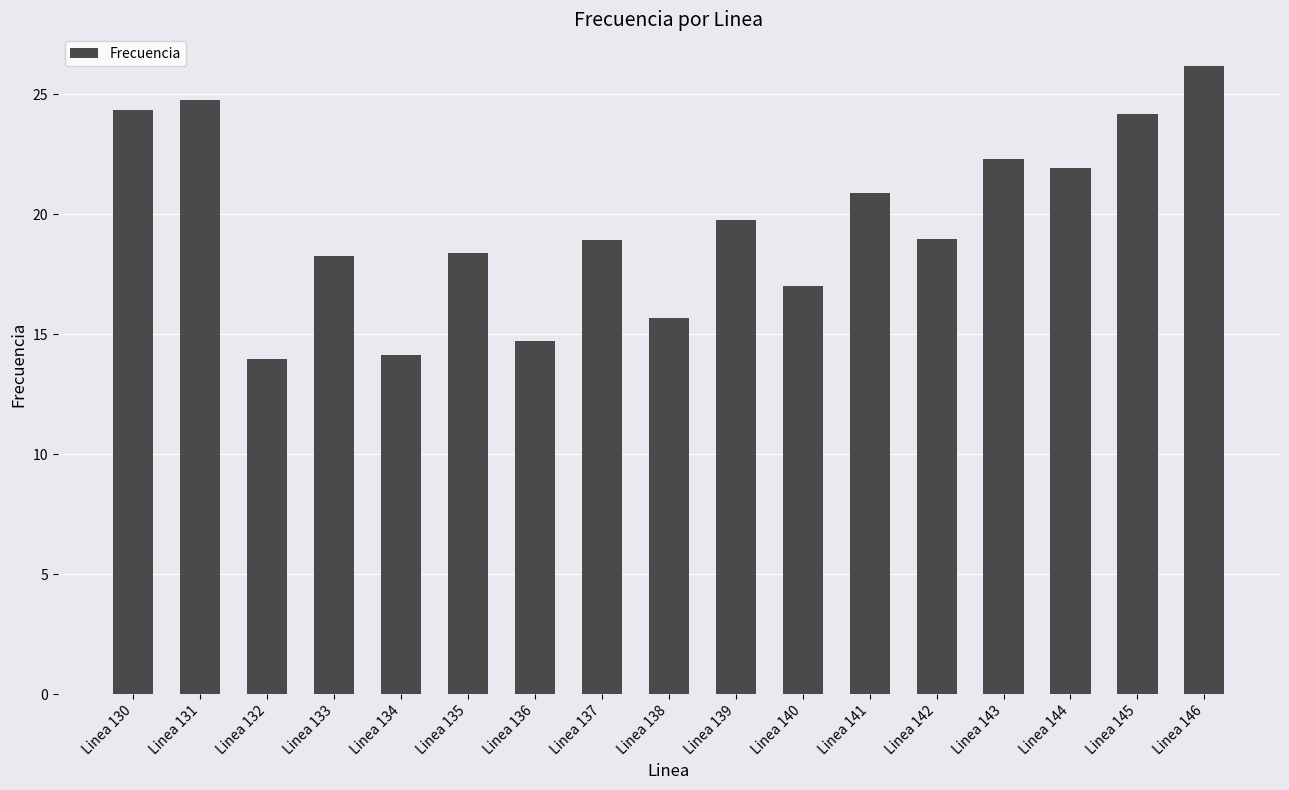

What is the minimum value shown in the chart?

14.0